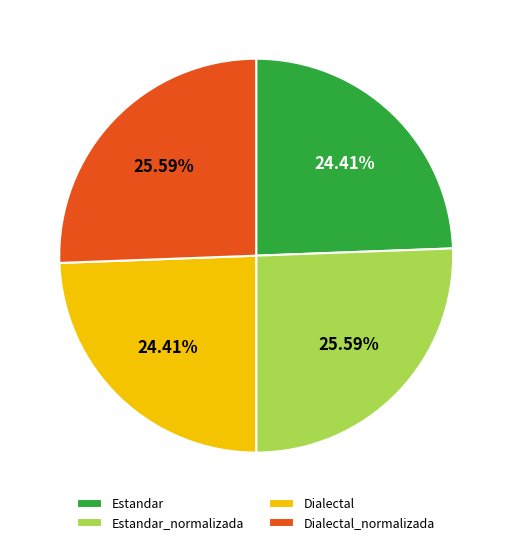

Does Estandar_normalizada account for over 50% of the chart?

No